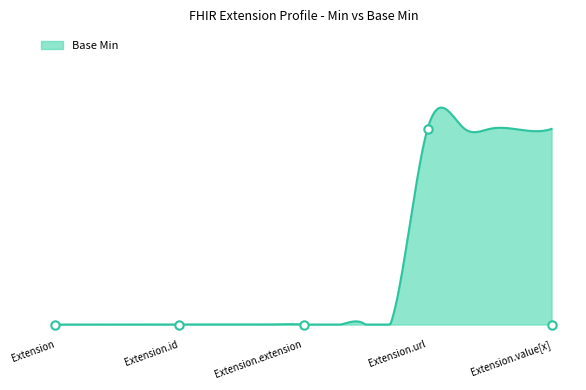

Does the chart display data point markers on the line(s)?

No